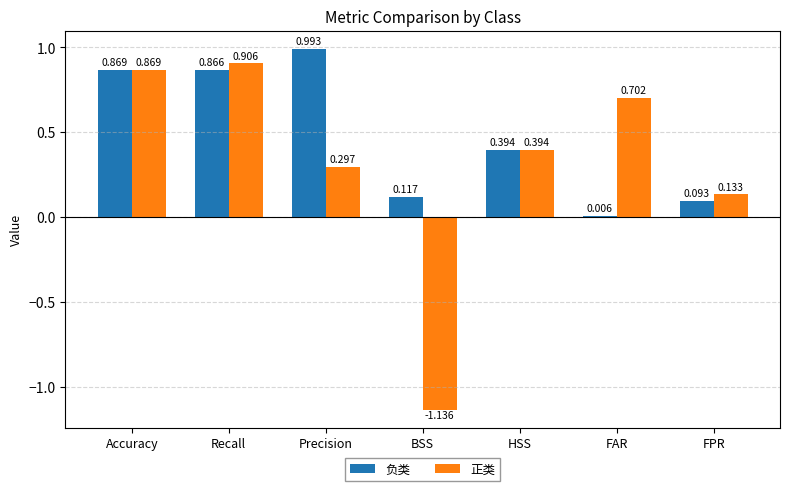

Count the number of categories in the chart.

7